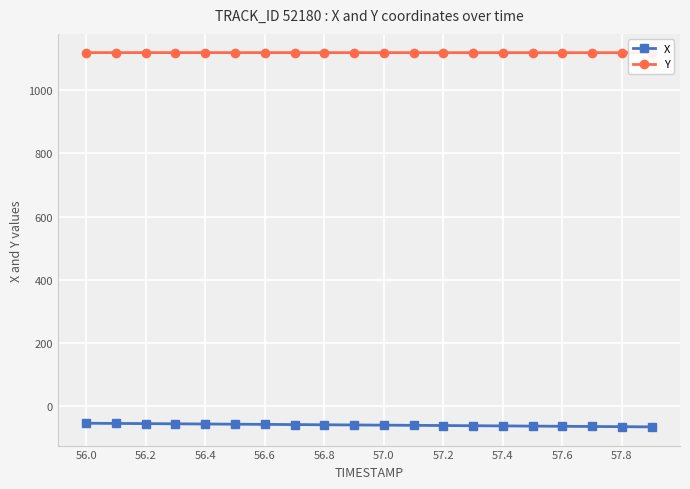

Which series has the largest total across all categories?

Y